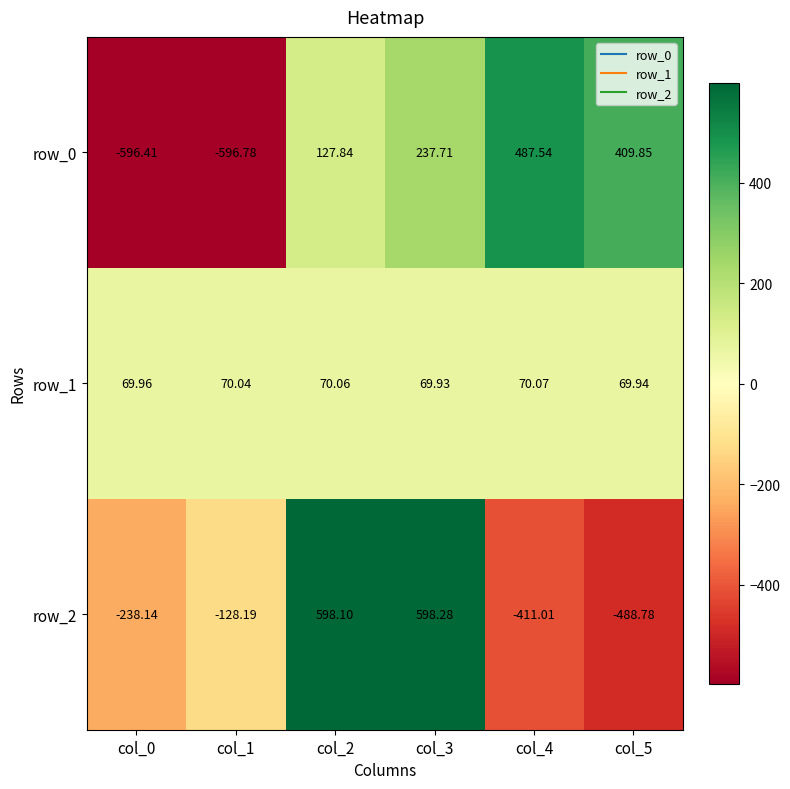

At which label is row_0 closest to -54?

col_2